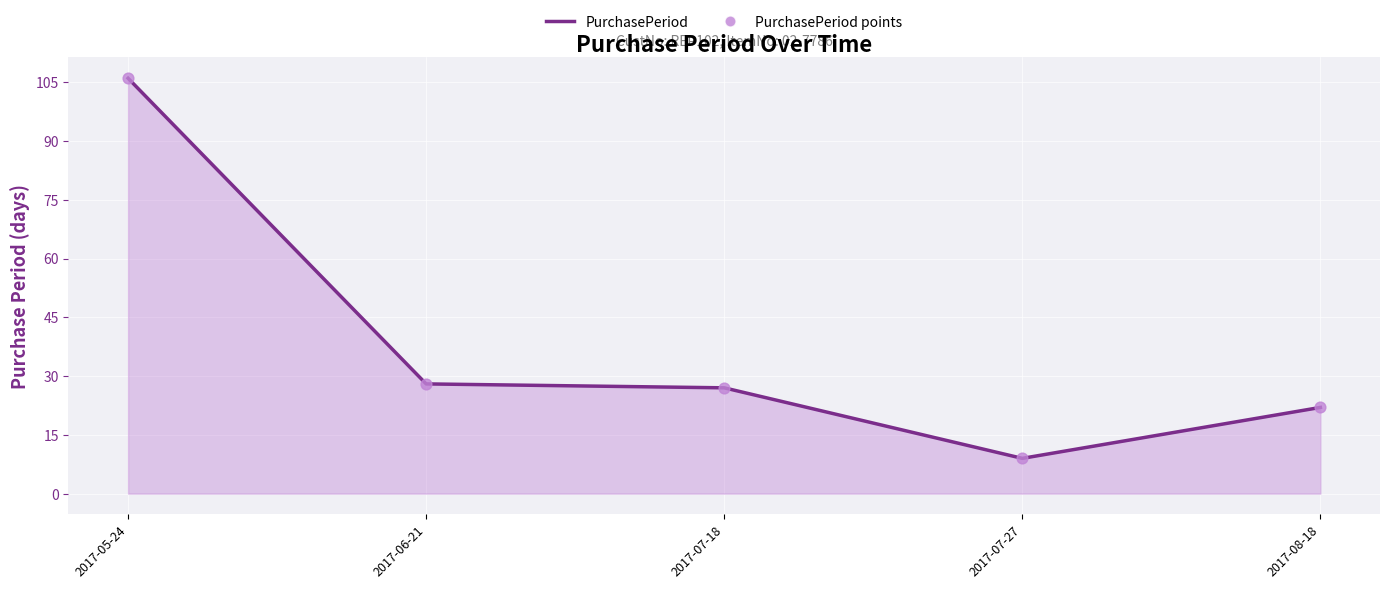

What is the change in value from 2017-07-27 to 2017-08-18?

+13